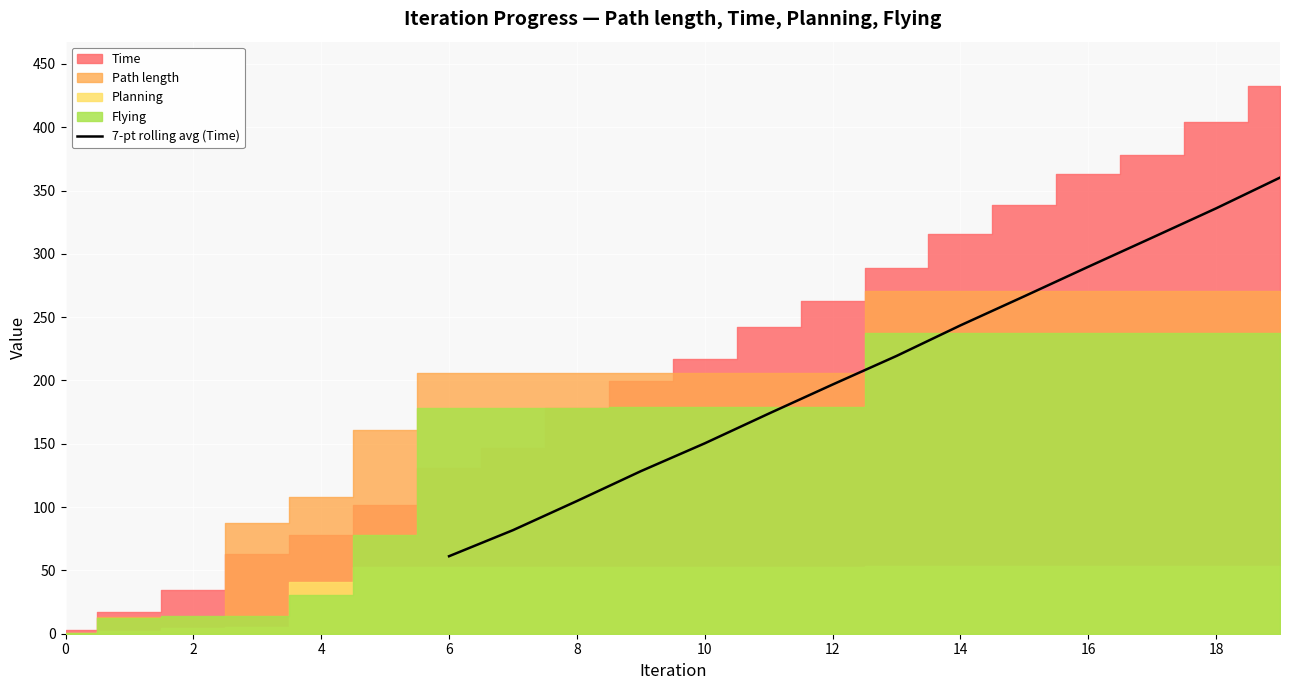

The value of 7-pt rolling avg (Time) at 6 is 61.2. True or false?

True